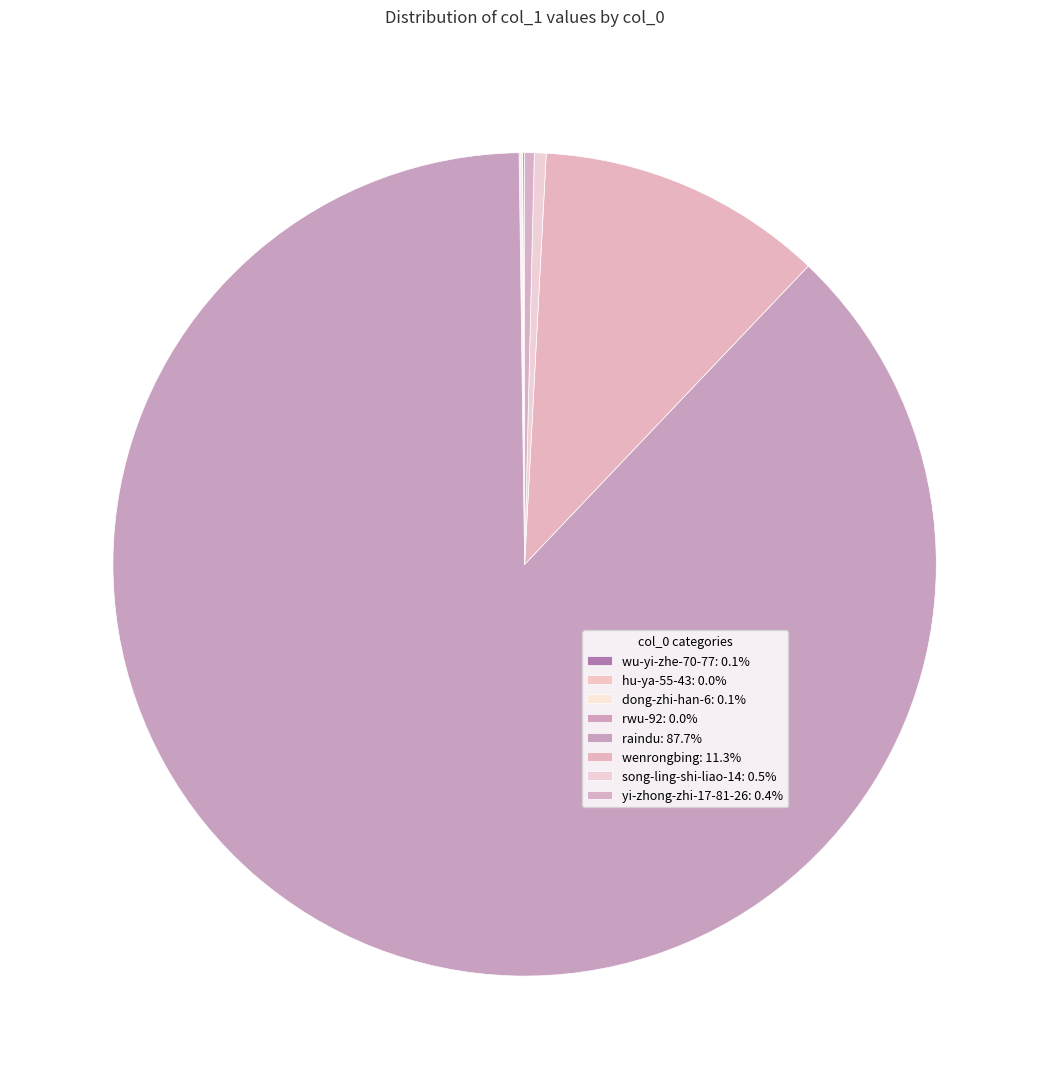

Rank the categories by value from highest to lowest.

raindu, wenrongbing, song-ling-shi-liao-14, yi-zhong-zhi-17-81-26, dong-zhi-han-6, wu-yi-zhe-70-77, rwu-92, hu-ya-55-43